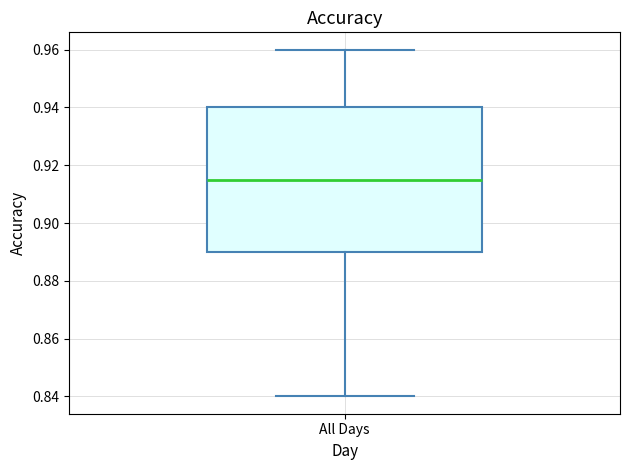

Where does the upper whisker of the box for All Days end on the y-axis? The values are not printed on the chart, so give them approximately, as read against the axis.

0.960